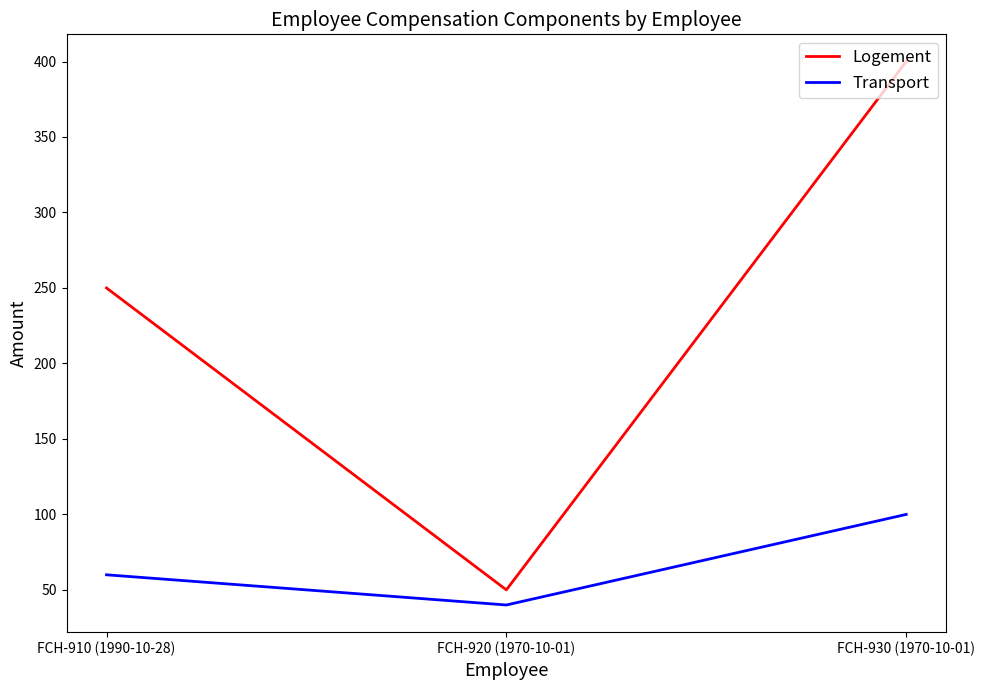

Which series has the widest spread of values?

Logement